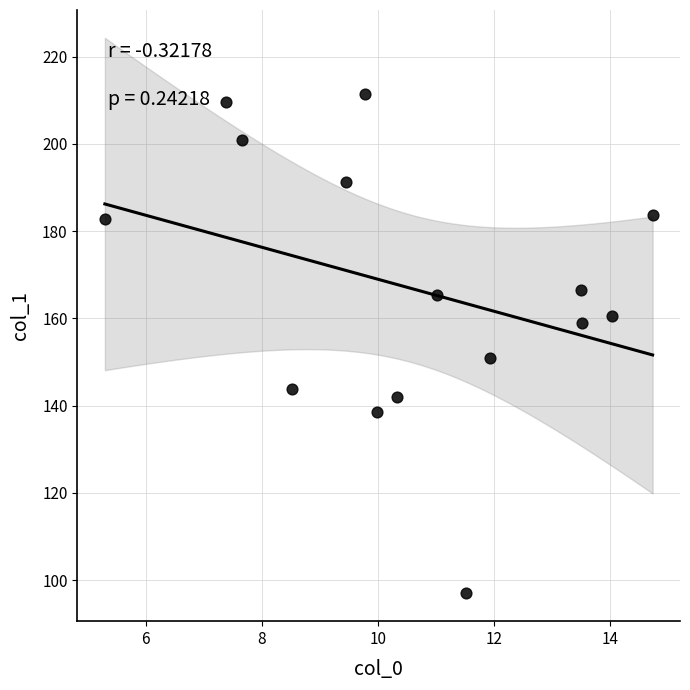

What Y value in the scatter plot is closest to 154?

150.8